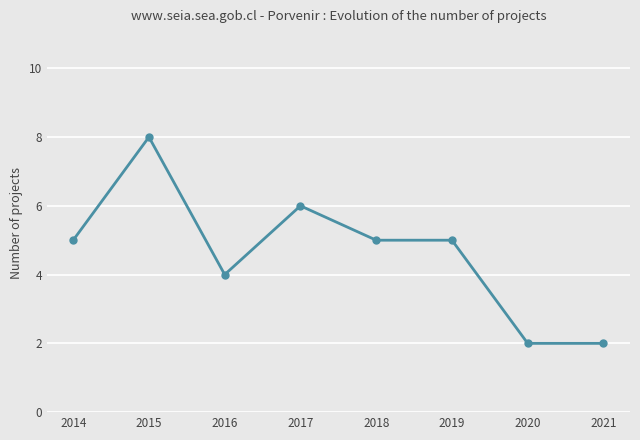

Count the values in the range 4 to 6.

5